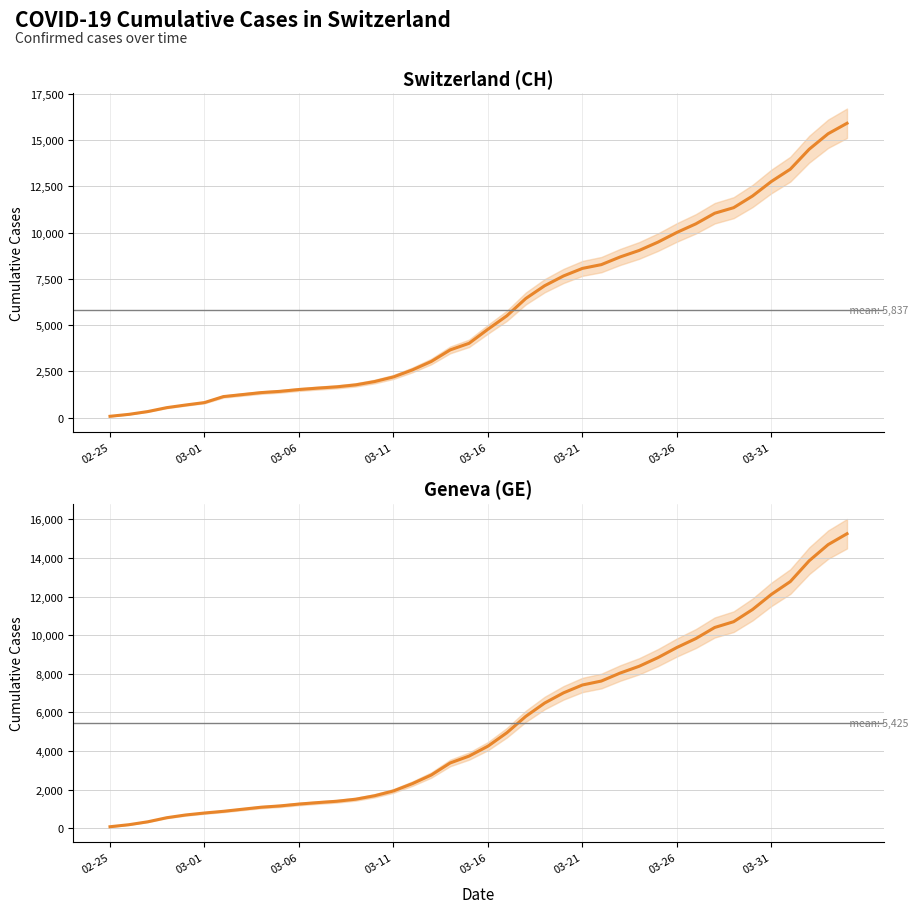

What is the value of the GE point at the 36th from the left?

12116